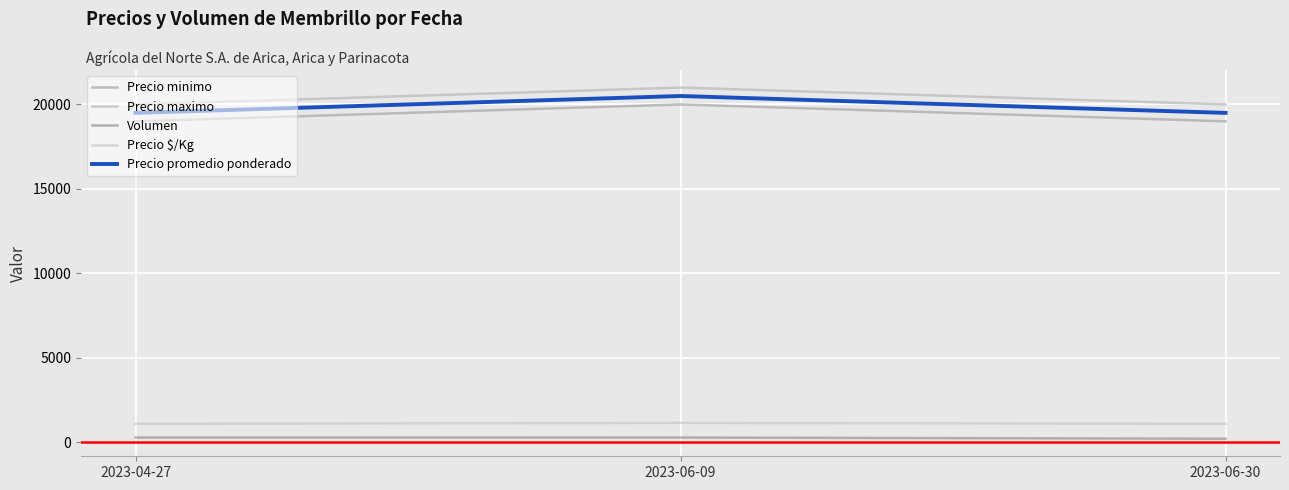

Which category has the highest value in the Precio promedio ponderado series?

2023-06-09